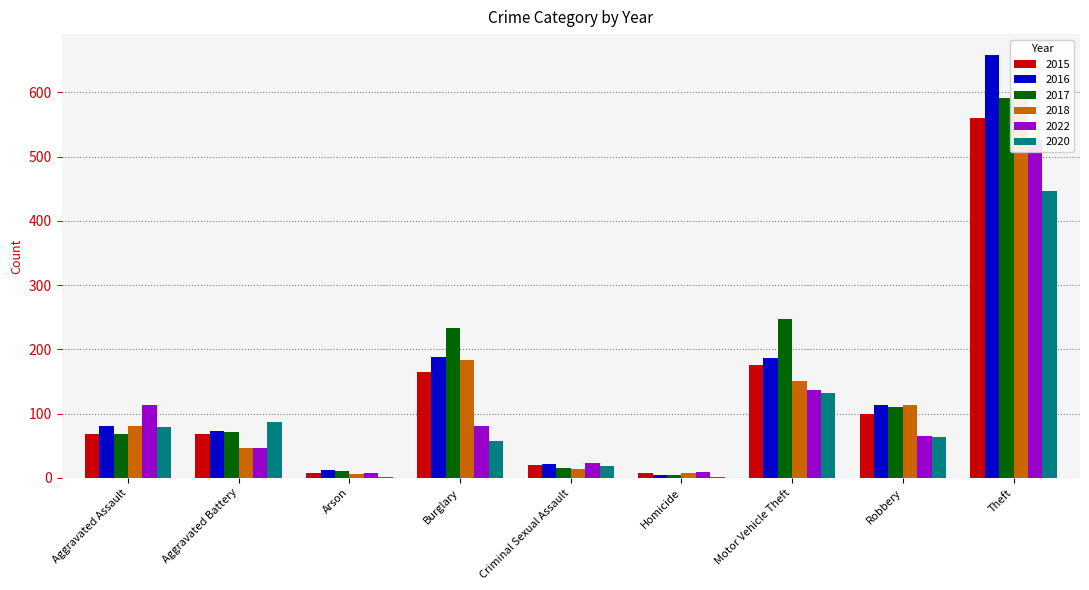

Is it true that 2022 equals 62 at Aggravated Battery?

False